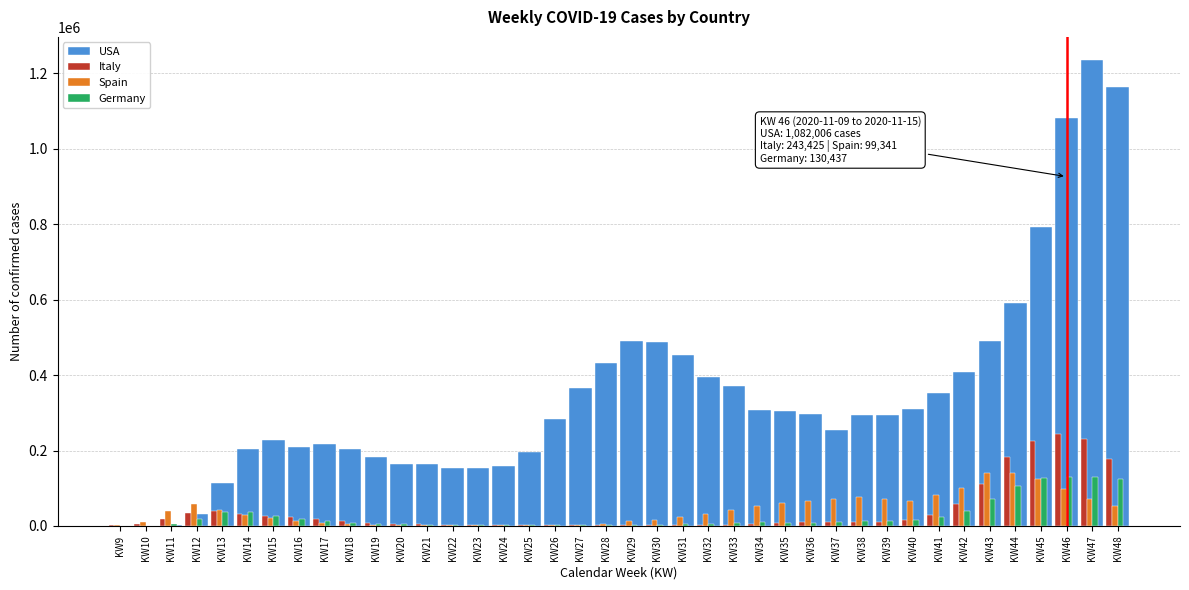

At which category does the chart reach its peak across all series?

KW47